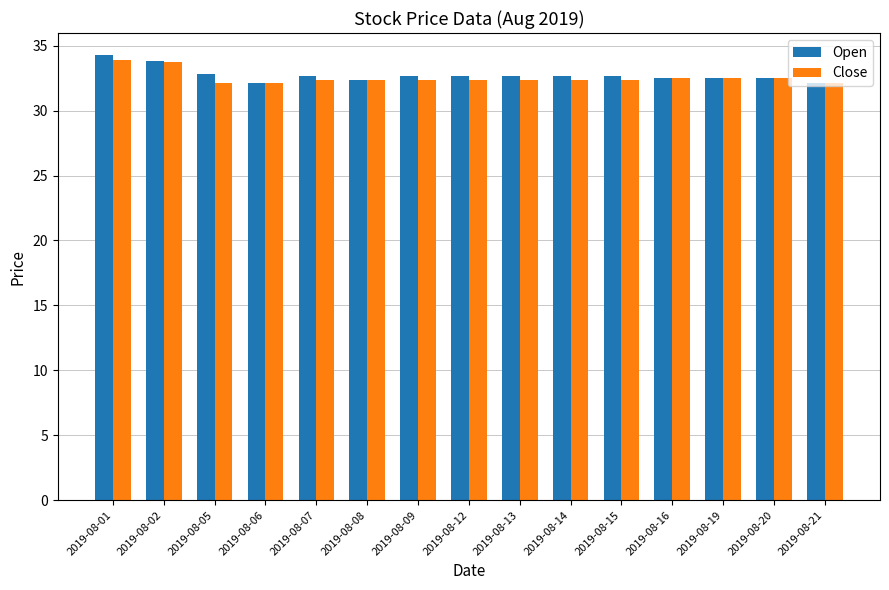

What is the maximum value for Close?

33.9